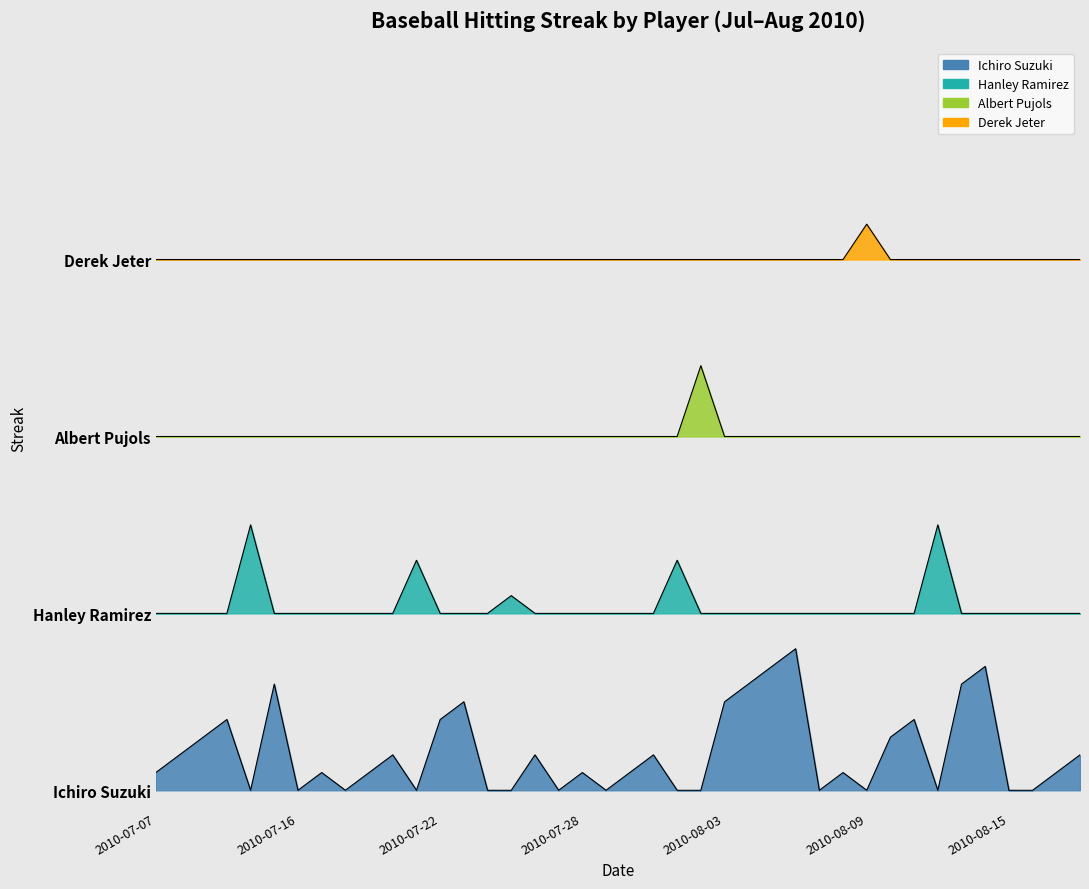

The Hanley Ramirez series shows 6 at 2010-07-28. True or false?

False